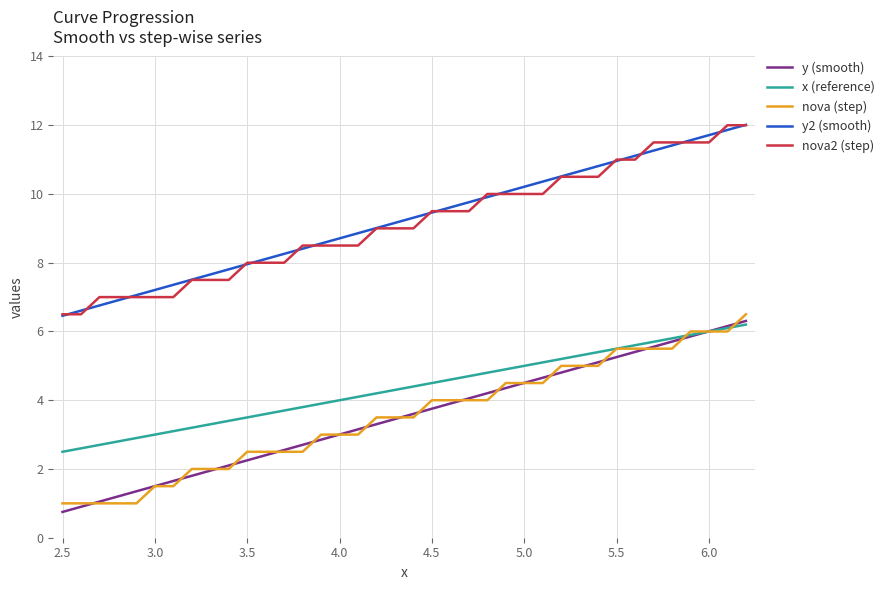

What is the maximum value shown in the chart?

12.0